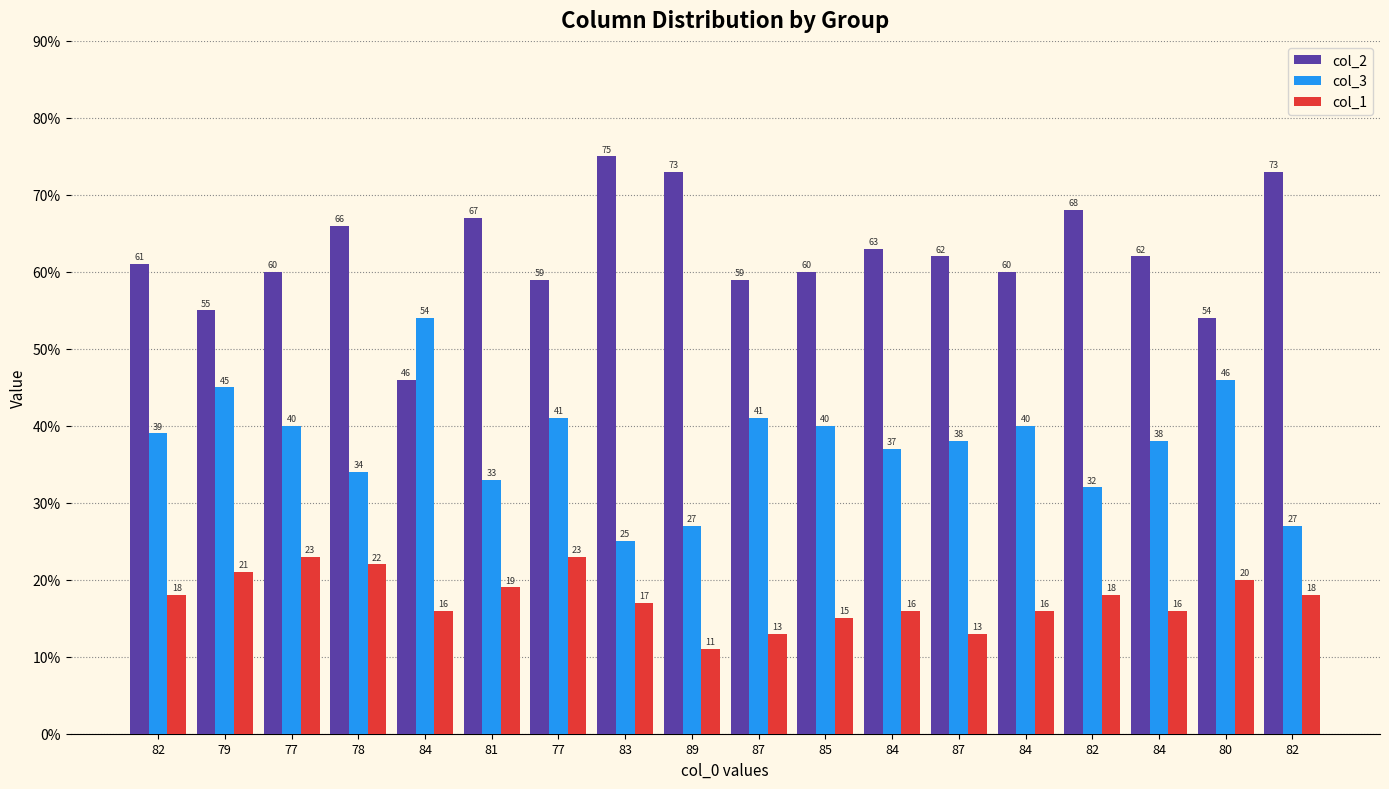

How many groups of bars are there?

18